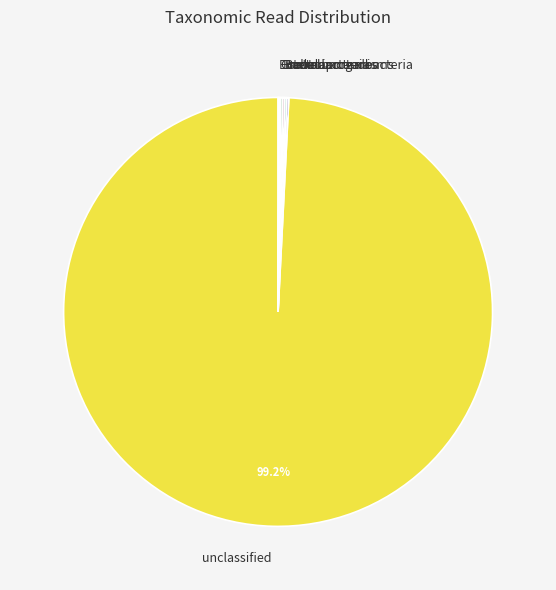

Does any single category account for the majority?

Yes